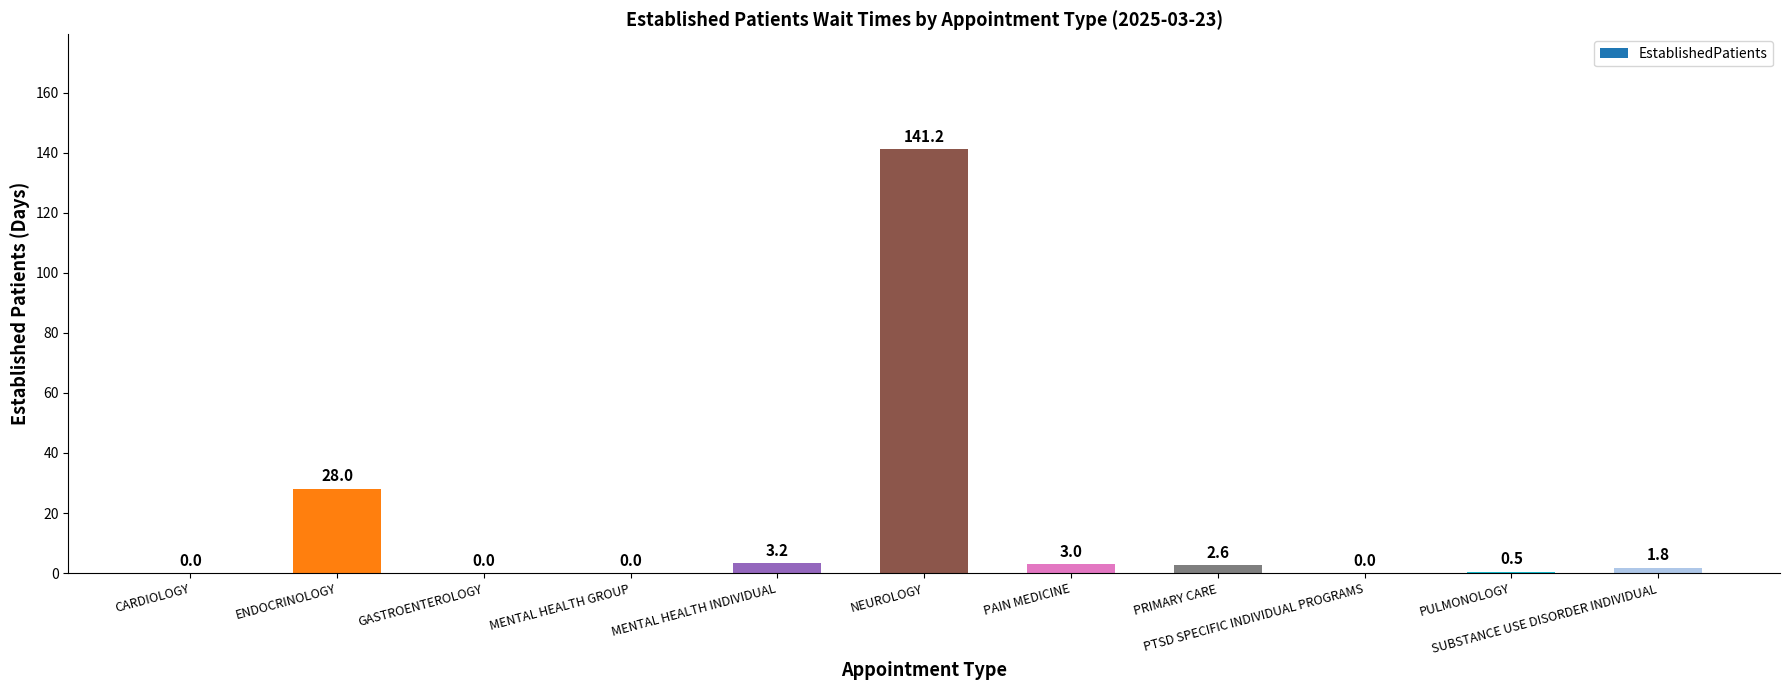

What is the maximum value shown in the chart?

141.2